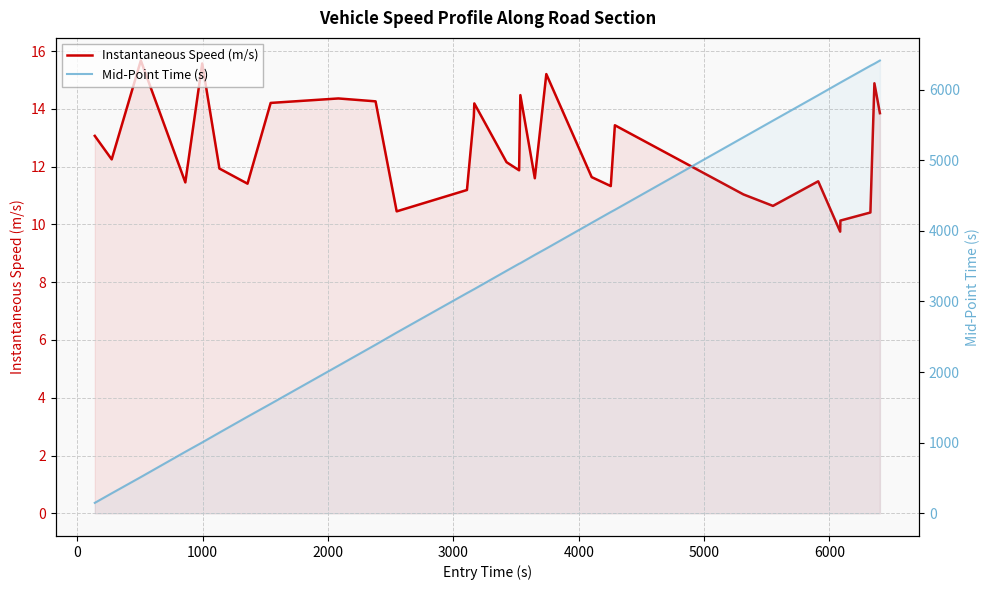

How many values in the Mid-Point Time (s) series are below 3534?

15